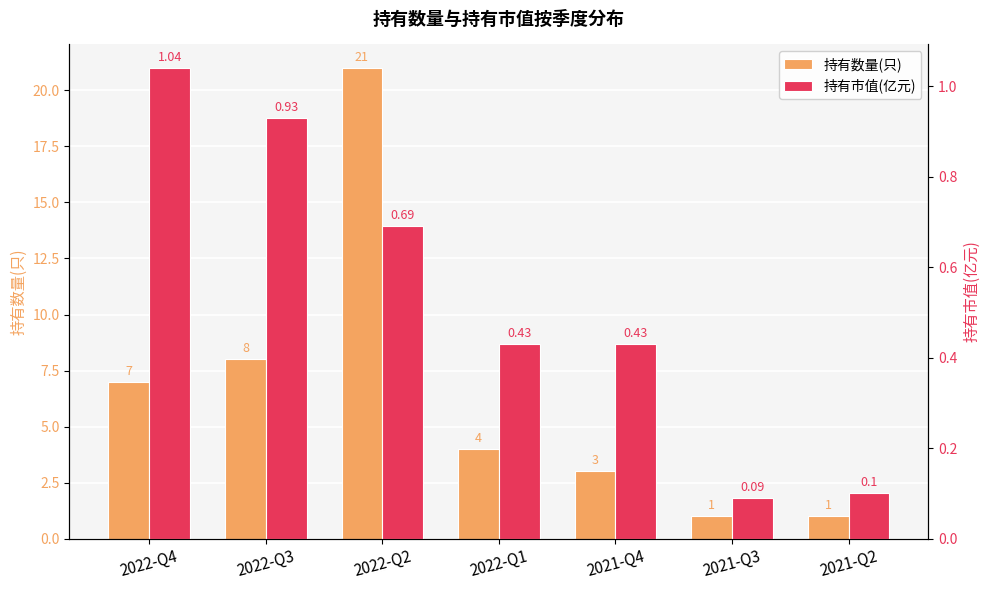

What is the total value across all series at 2022-Q4?

8.0